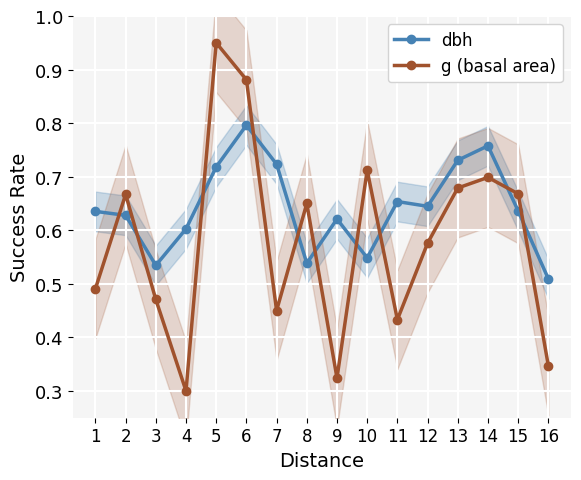

Between 6 and 10, which series saw the biggest shift?

dbh